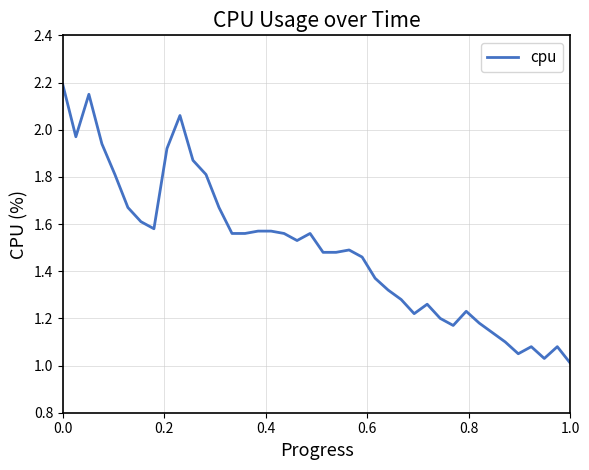

What is the greatest value displayed?

2.2